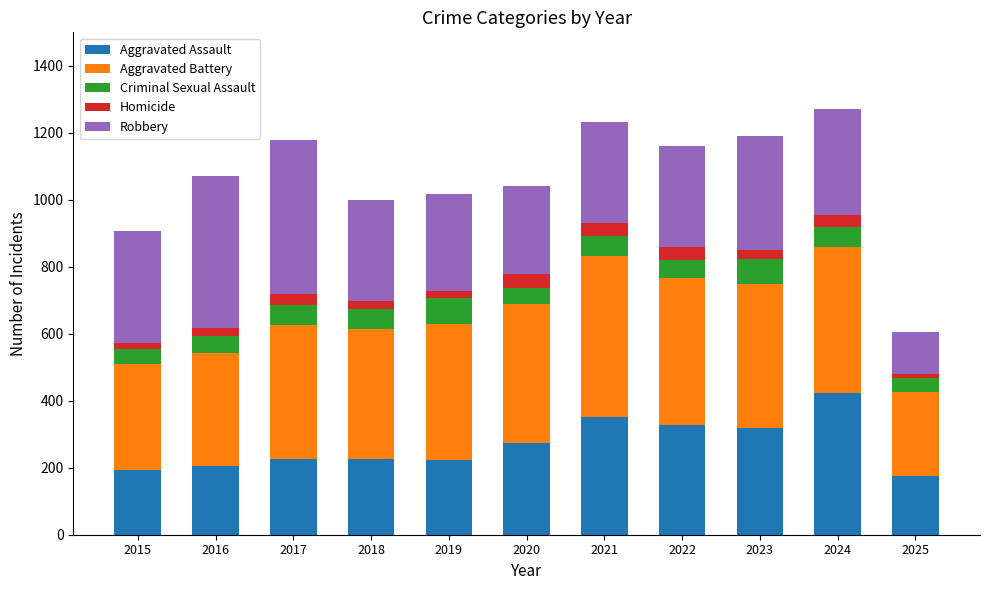

What is the total value across all series at 2017?

1180